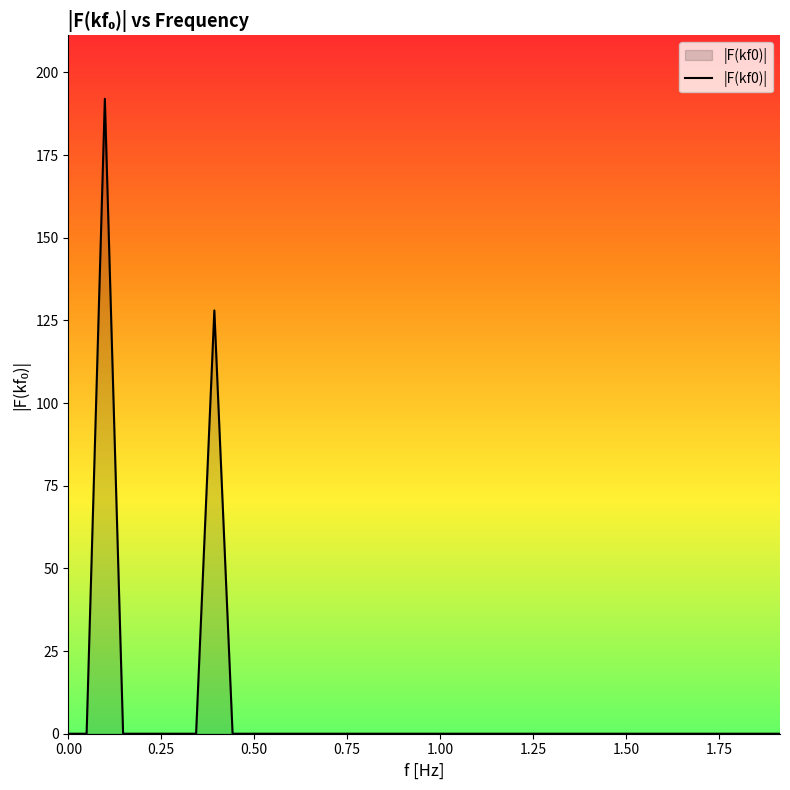

What is the difference between the maximum and minimum values?

192.0